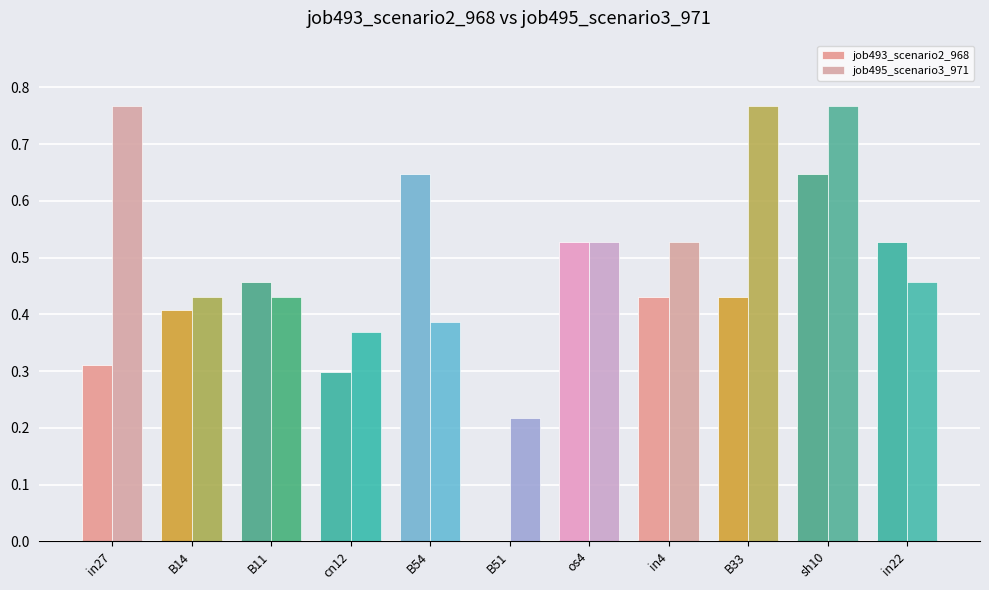

Are the bars grouped side by side (vs. stacked)?

Yes